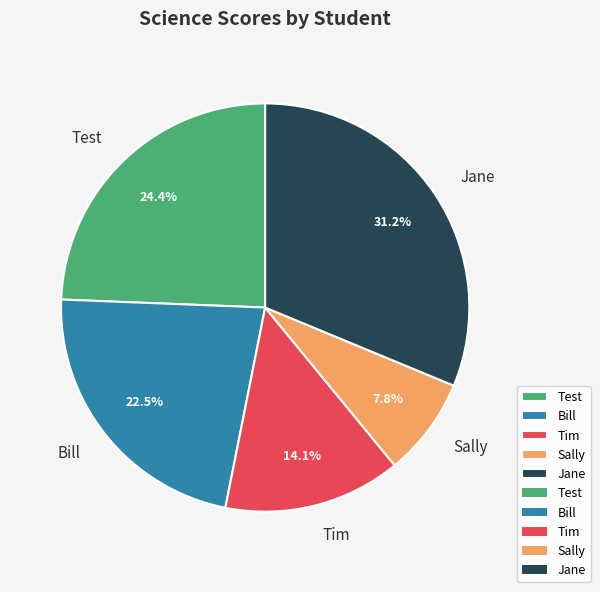

Rank the categories by value from lowest to highest.

Sally, Tim, Bill, Test, Jane